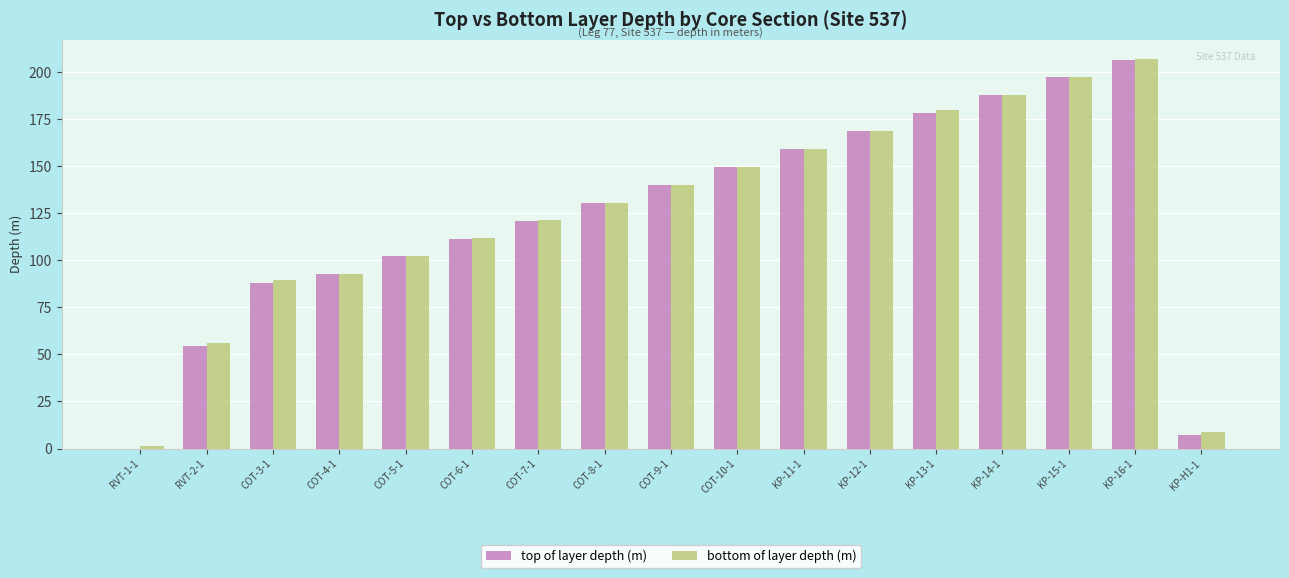

Does the chart contain stacked bars?

No